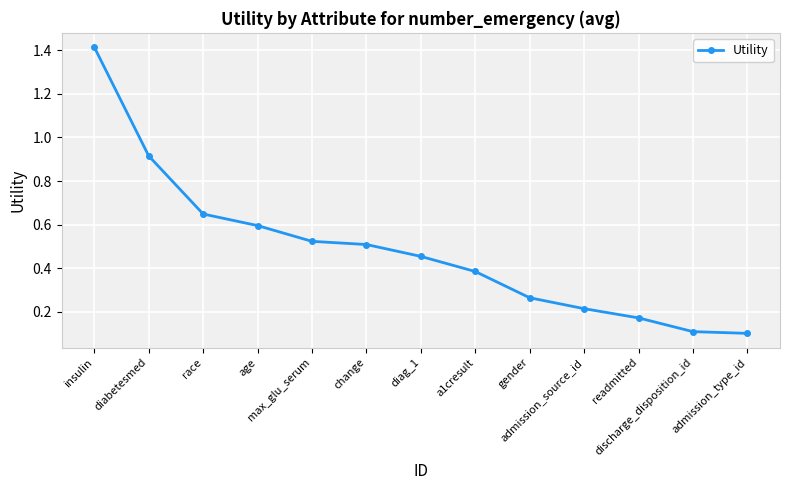

Between discharge_disposition_id and a1cresult, which is larger?

a1cresult